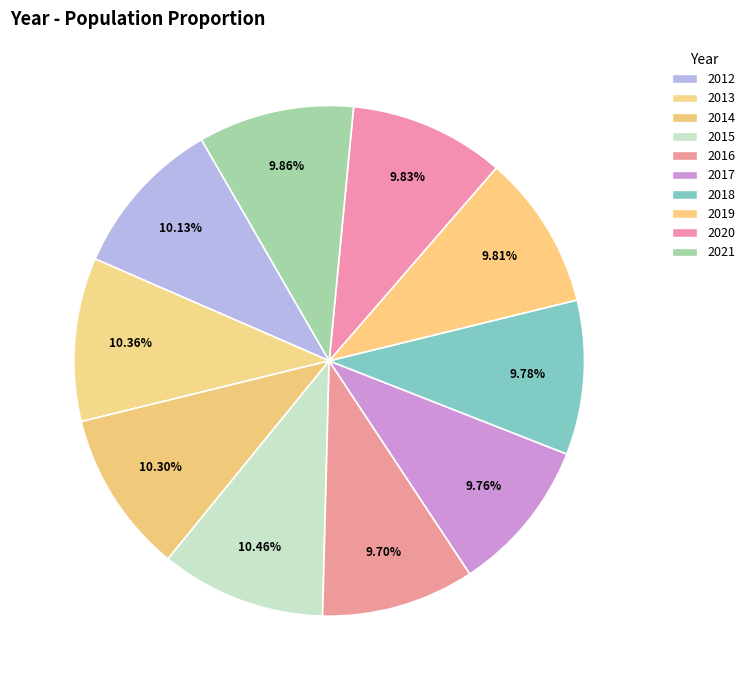

To the nearest percent, what is the combined percentage of 2016 and 2015?

20%